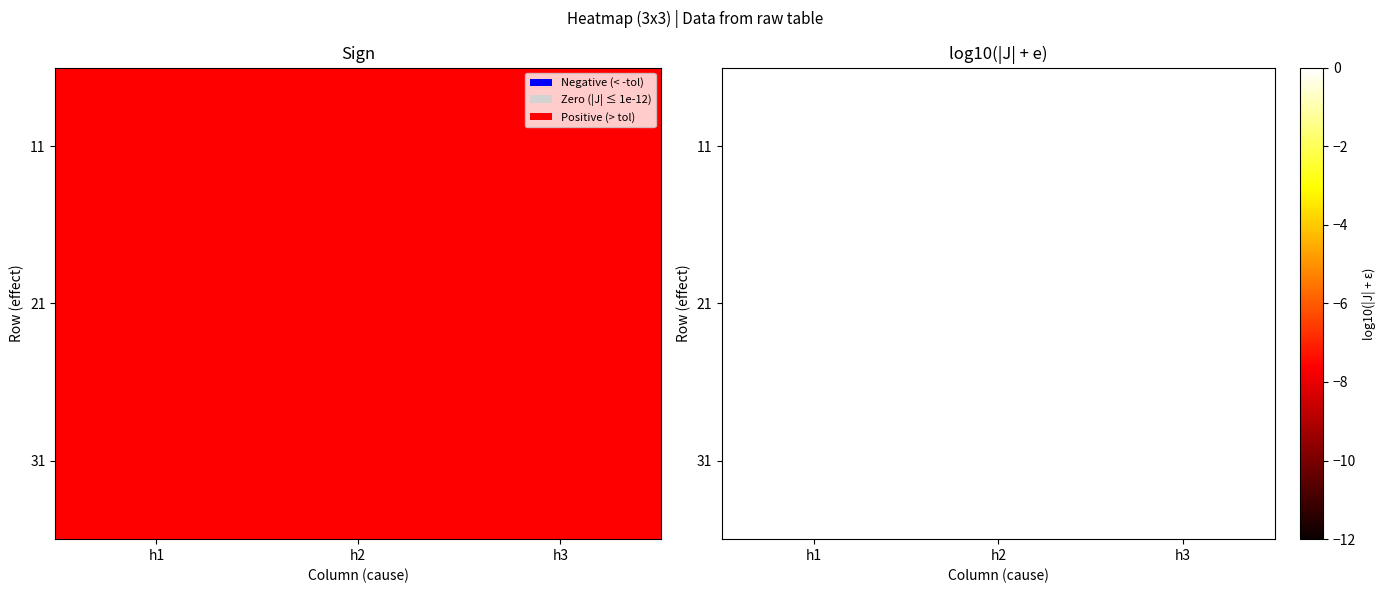

Which has a higher value, h3 or h1?

h3